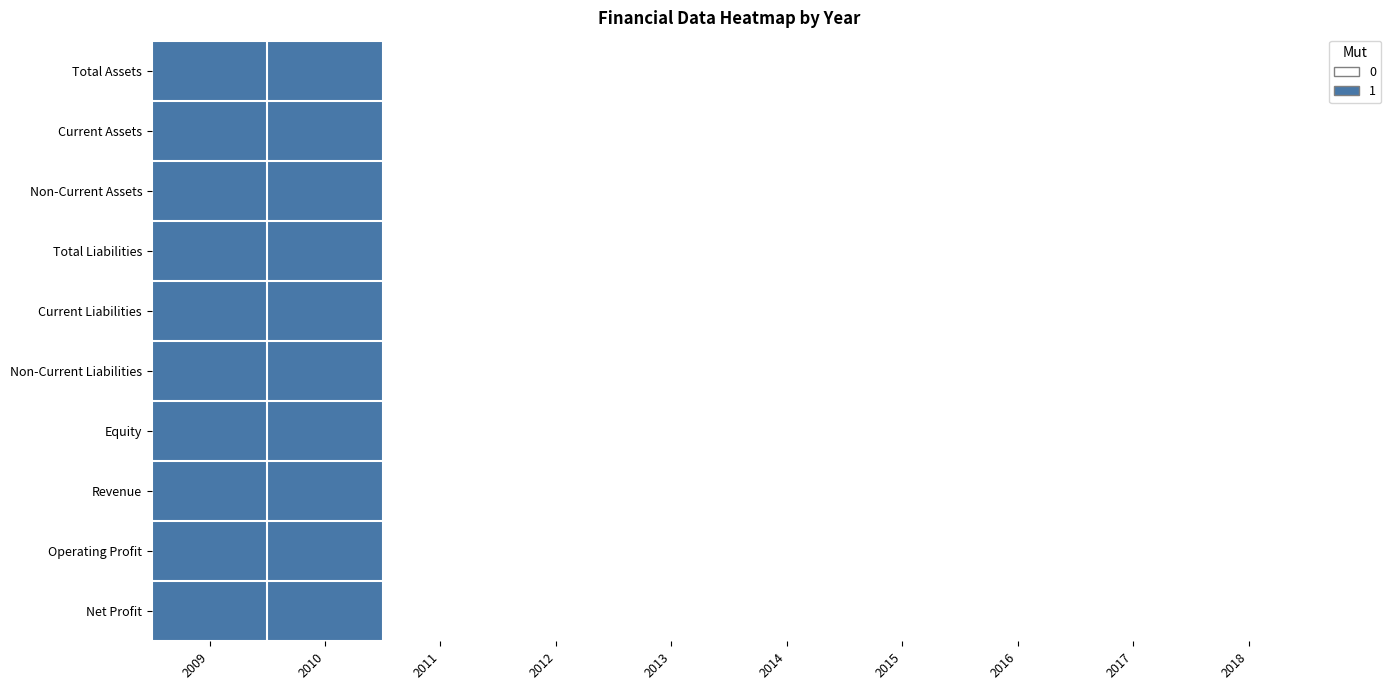

Reading left to right, extract all data points from this chart.

Total Assets: 2009=1	2010=1	2011=0	2012=0	2013=0	2014=0	2015=0	2016=0	2017=0	2018=0
Current Assets: 2009=1	2010=1	2011=0	2012=0	2013=0	2014=0	2015=0	2016=0	2017=0	2018=0
Non-Current Assets: 2009=1	2010=1	2011=0	2012=0	2013=0	2014=0	2015=0	2016=0	2017=0	2018=0
Total Liabilities: 2009=1	2010=1	2011=0	2012=0	2013=0	2014=0	2015=0	2016=0	2017=0	2018=0
Current Liabilities: 2009=1	2010=1	2011=0	2012=0	2013=0	2014=0	2015=0	2016=0	2017=0	2018=0
Non-Current Liabilities: 2009=1	2010=1	2011=0	2012=0	2013=0	2014=0	2015=0	2016=0	2017=0	2018=0
Equity: 2009=1	2010=1	2011=0	2012=0	2013=0	2014=0	2015=0	2016=0	2017=0	2018=0
Revenue: 2009=1	2010=1	2011=0	2012=0	2013=0	2014=0	2015=0	2016=0	2017=0	2018=0
Operating Profit: 2009=1	2010=1	2011=0	2012=0	2013=0	2014=0	2015=0	2016=0	2017=0	2018=0
Net Profit: 2009=1	2010=1	2011=0	2012=0	2013=0	2014=0	2015=0	2016=0	2017=0	2018=0